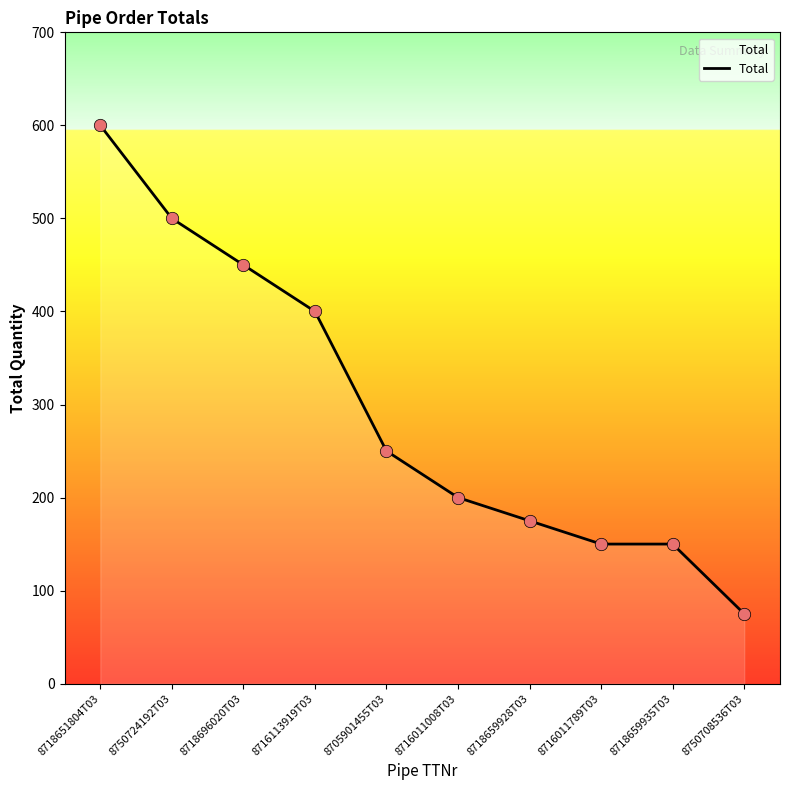

Approximately how many times larger is the value at 8718659935T03 compared to 8718659928T03?

0.9